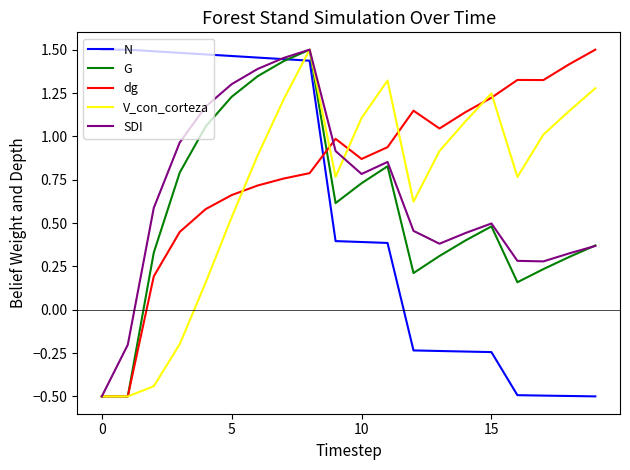

How many values in the V_con_corteza series are below 0?

4